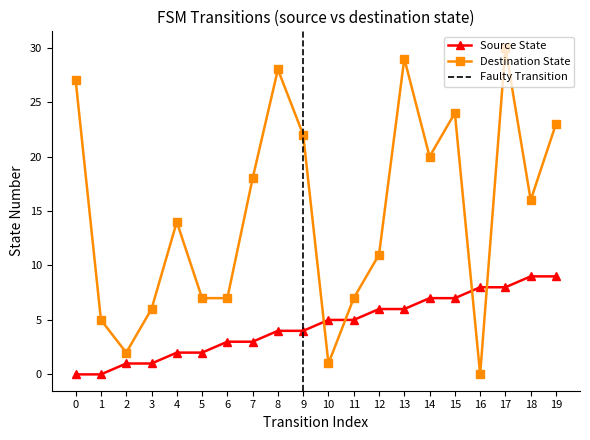

Between 1 and 8, which series saw the biggest shift?

destination_state